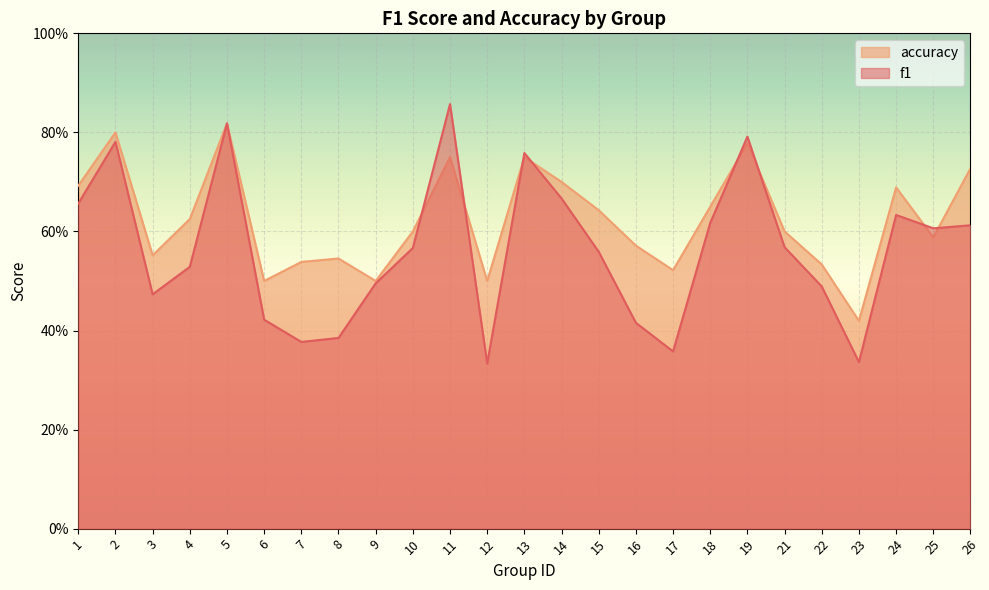

At 25, list the series in order from largest to smallest.

f1, accuracy